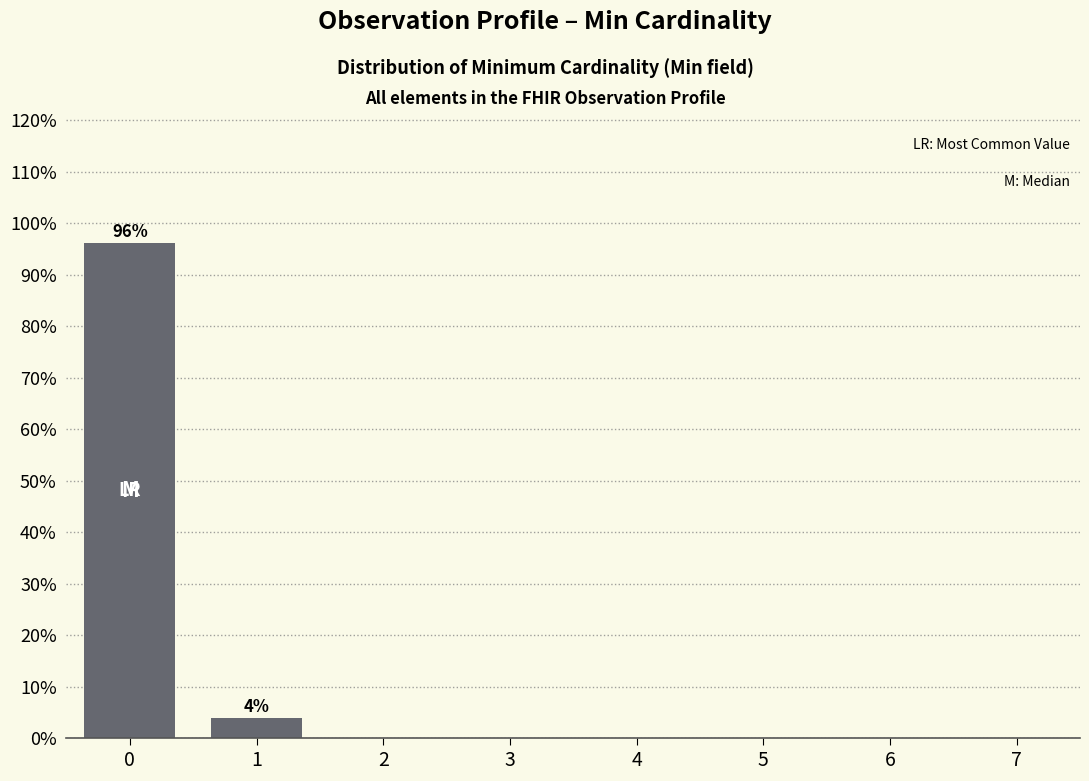

Reading right to left, transcribe all the data shown in this chart.

7=0.0	6=0.0	5=0.0	4=0.0	3=0.0	2=0.0	1=3.9	0=96.1